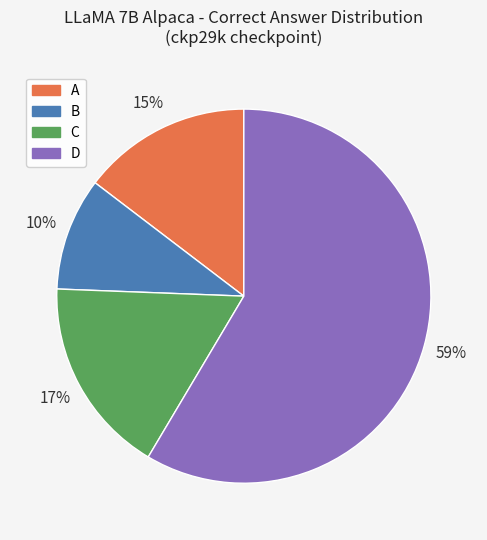

To the nearest percent, what percentage of the pie is A?

15%